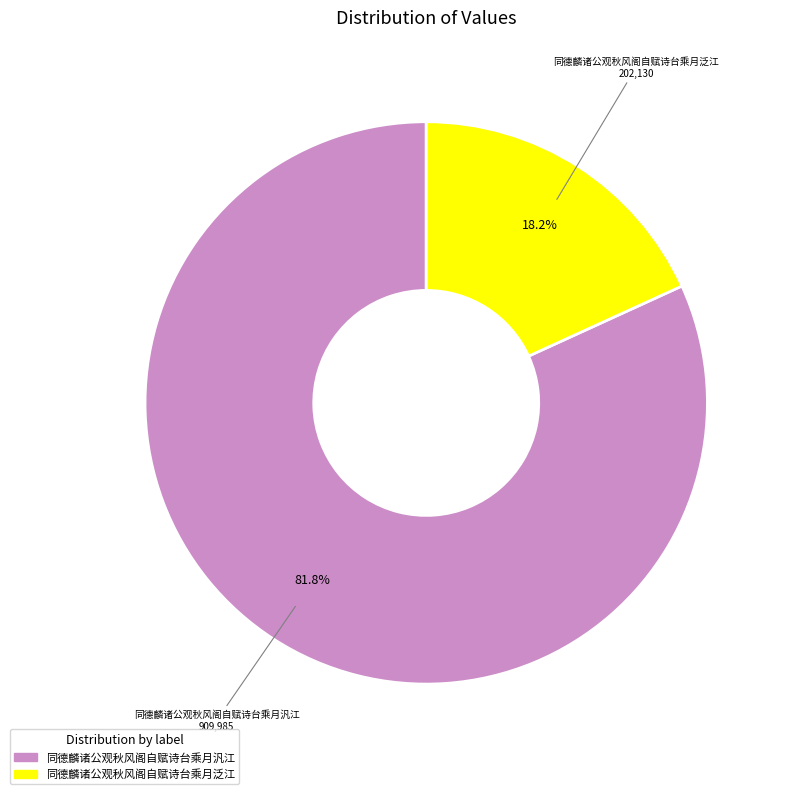

Which slice represents more than half of the pie?

同德麟诸公观秋风阁自赋诗台乘月汎江